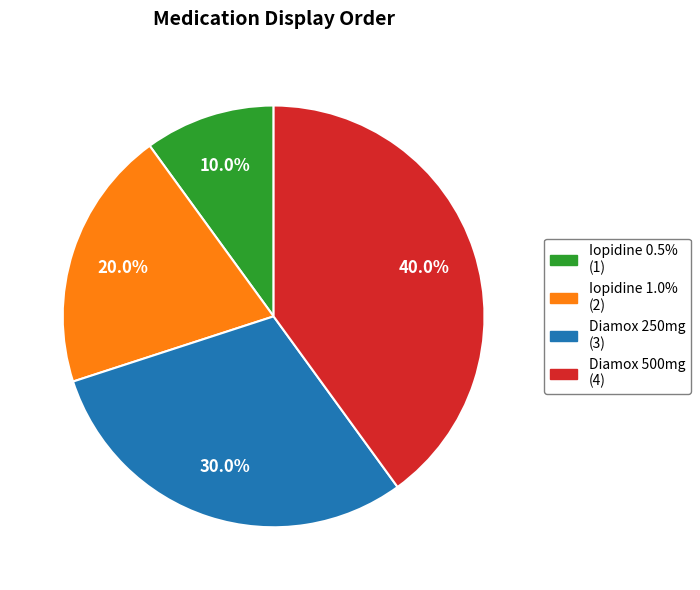

How many slices are in this pie chart?

4